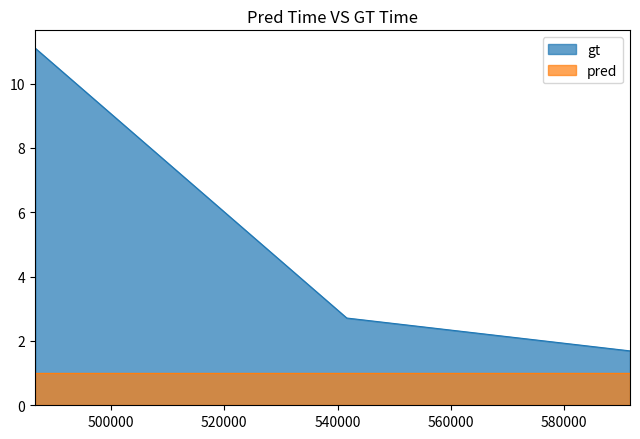

What is the average value?

5.2